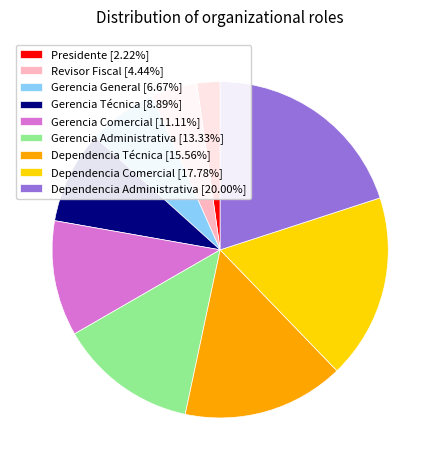

Between Gerencia General and Gerencia Técnica, which is larger?

Gerencia Técnica